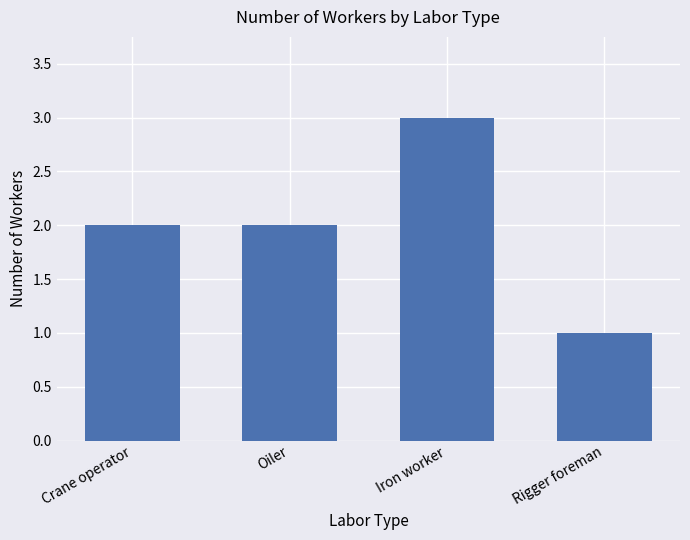

Reading left to right, transcribe all the data shown in this chart.

2	2	3	1